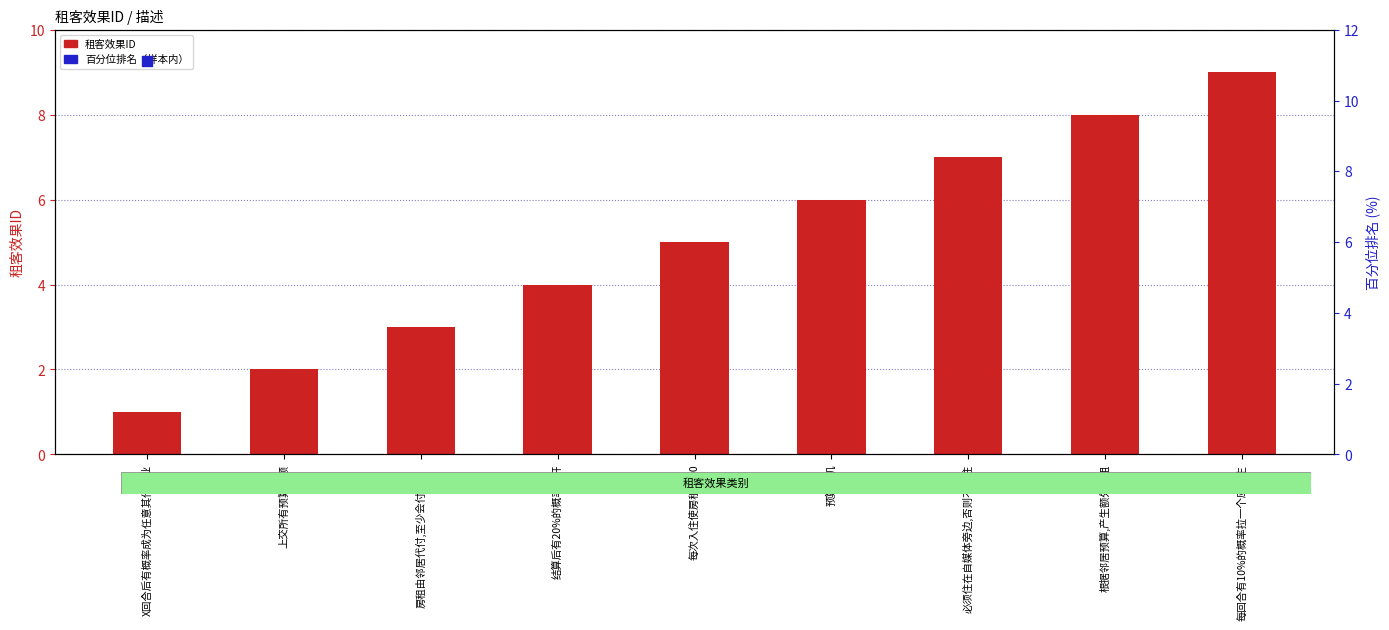

At which category is the sum across all series the highest?

每回合有10%的概率拉一个应届生